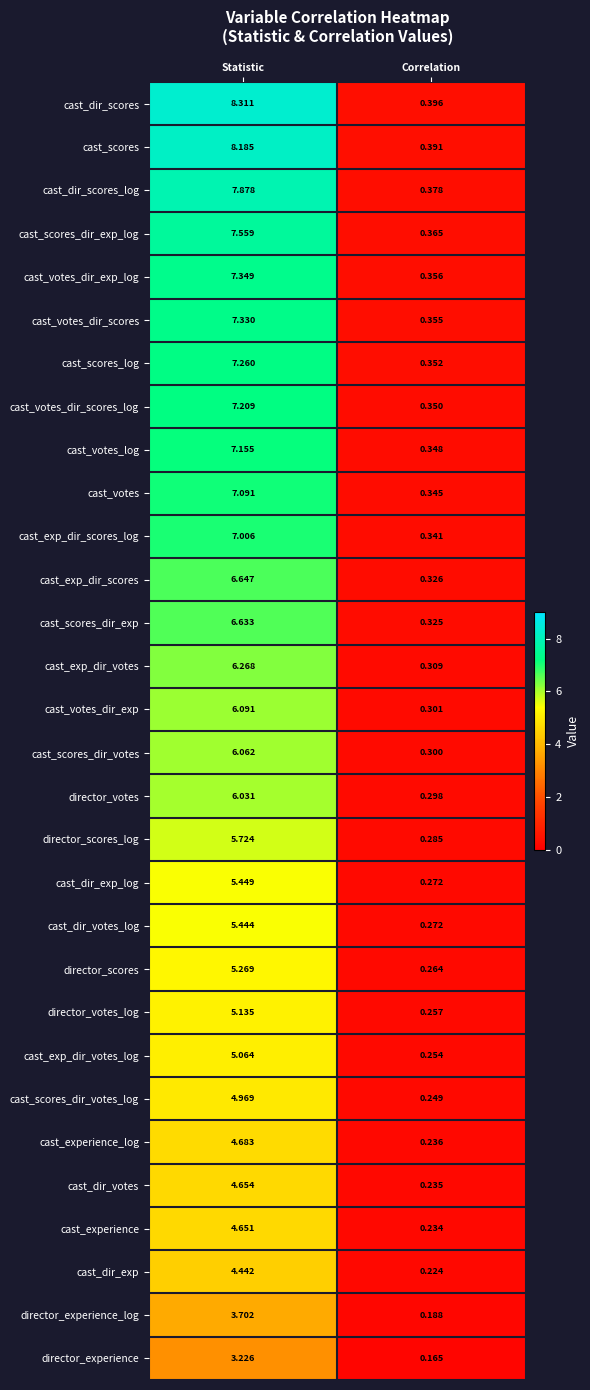

At which label is cast_dir_scores closest to 4?

Correlation